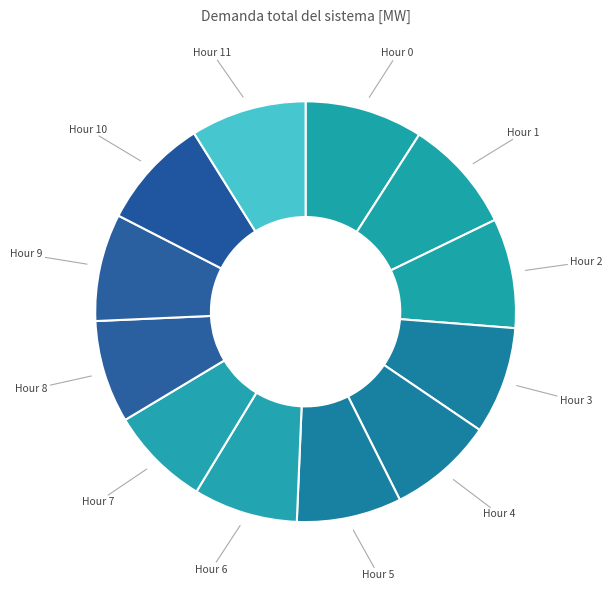

Count the number of slices in the pie.

12